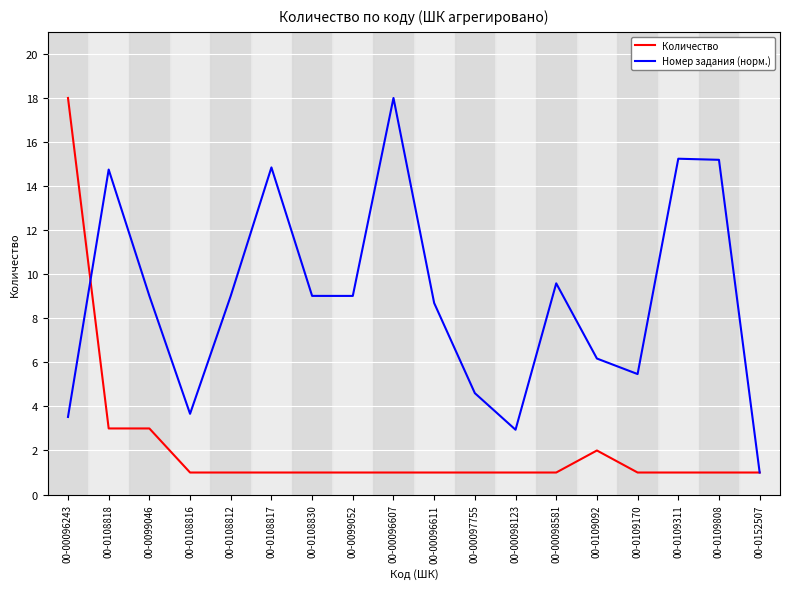

Reading left to right, transcribe all the data shown in this chart.

Количество: 18.0	3.0	3.0	1.0	1.0	1.0	1.0	1.0	1.0	1.0	1.0	1.0	1.0	2.0	1.0	1.0	1.0	1.0
Номер задания (норм.): 3.5	14.8	9.0	3.7	9.0	14.8	9.0	9.0	18.0	8.7	4.6	2.9	9.6	6.2	5.5	15.2	15.2	1.0